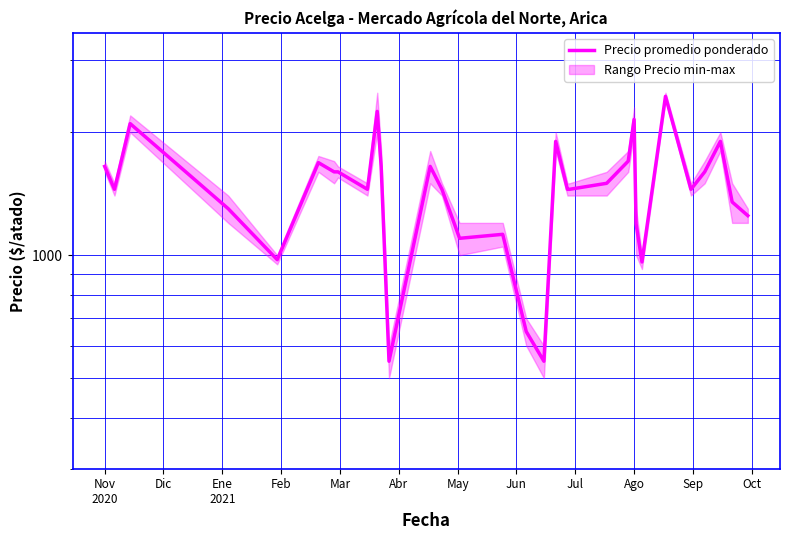

What is the difference between the maximum and second lowest values?

1900.0